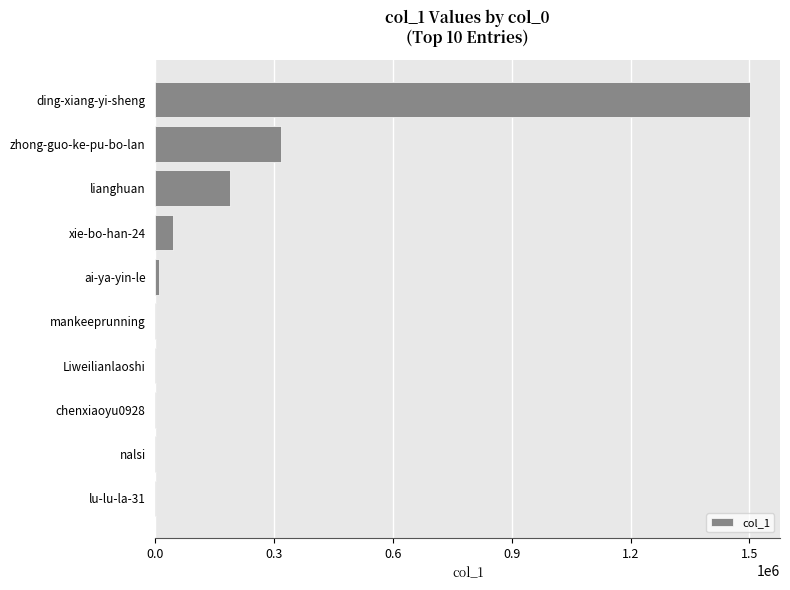

Between nalsi and zhong-guo-ke-pu-bo-lan, which is larger?

zhong-guo-ke-pu-bo-lan